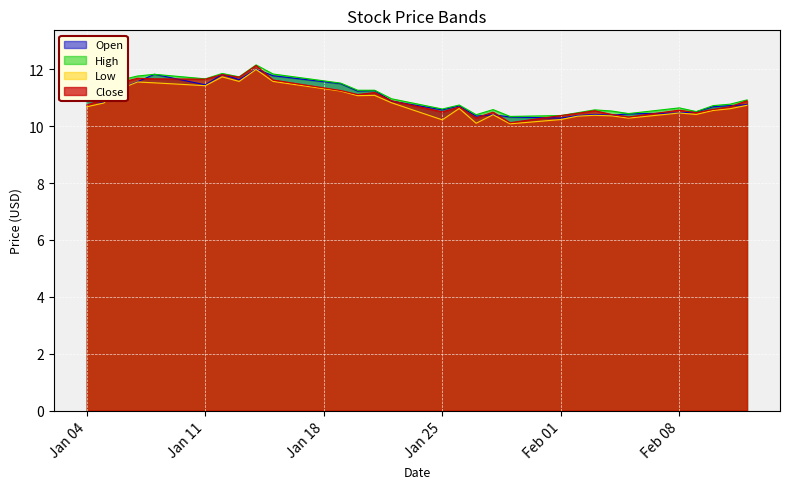

Is it true that High equals 10.6 at Jan 25?

True